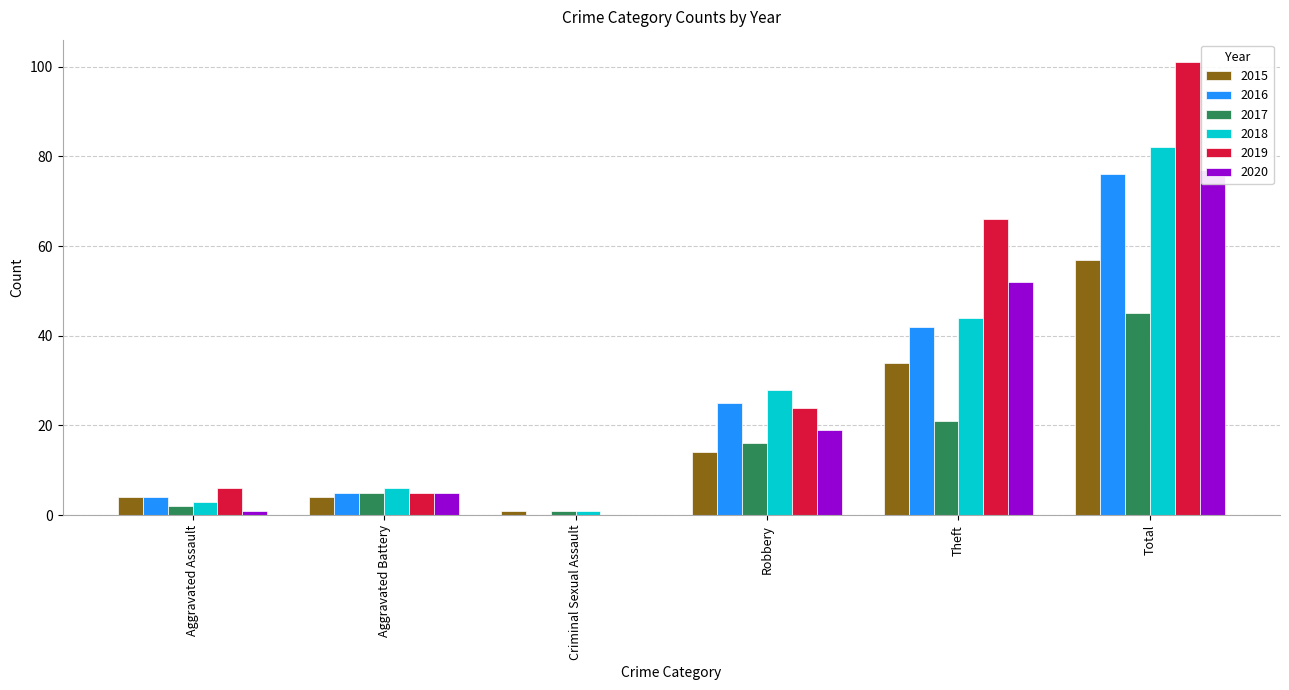

How many bars are there in total?

36